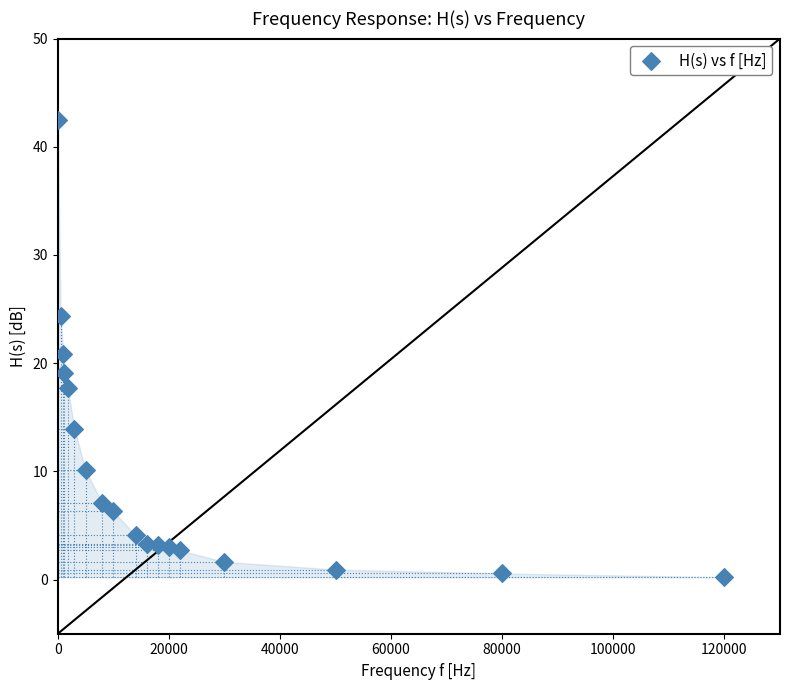

What is the range of Y values (max minus min)?

42.2